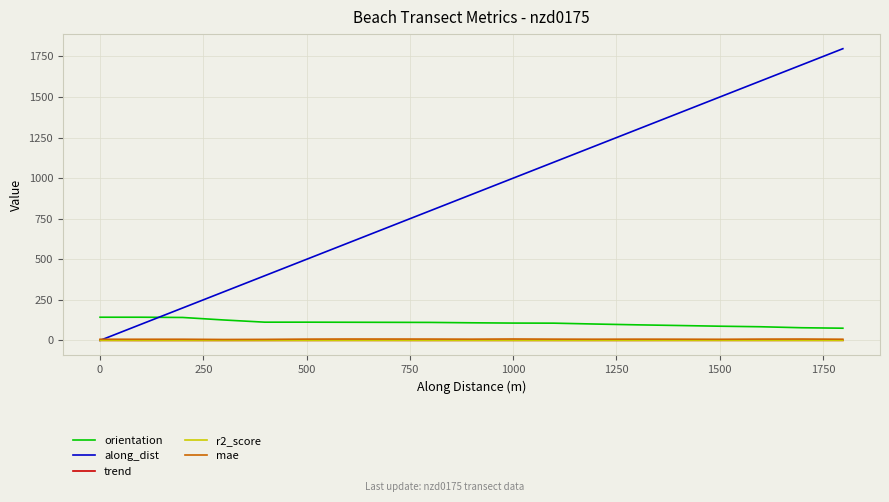

How many series are shown in this chart?

5